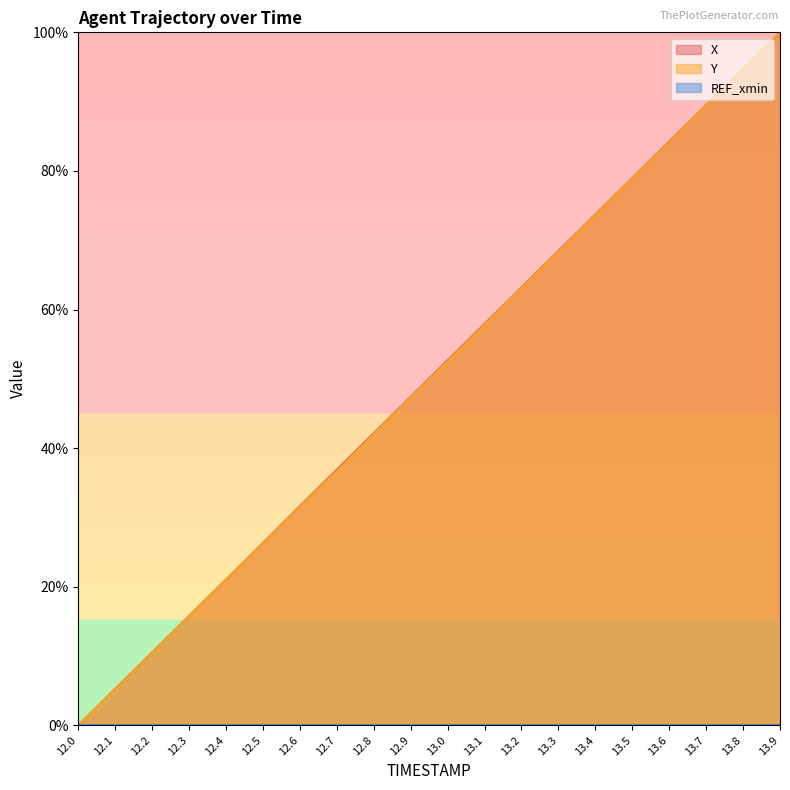

Read the X value at 12.6.

31.6